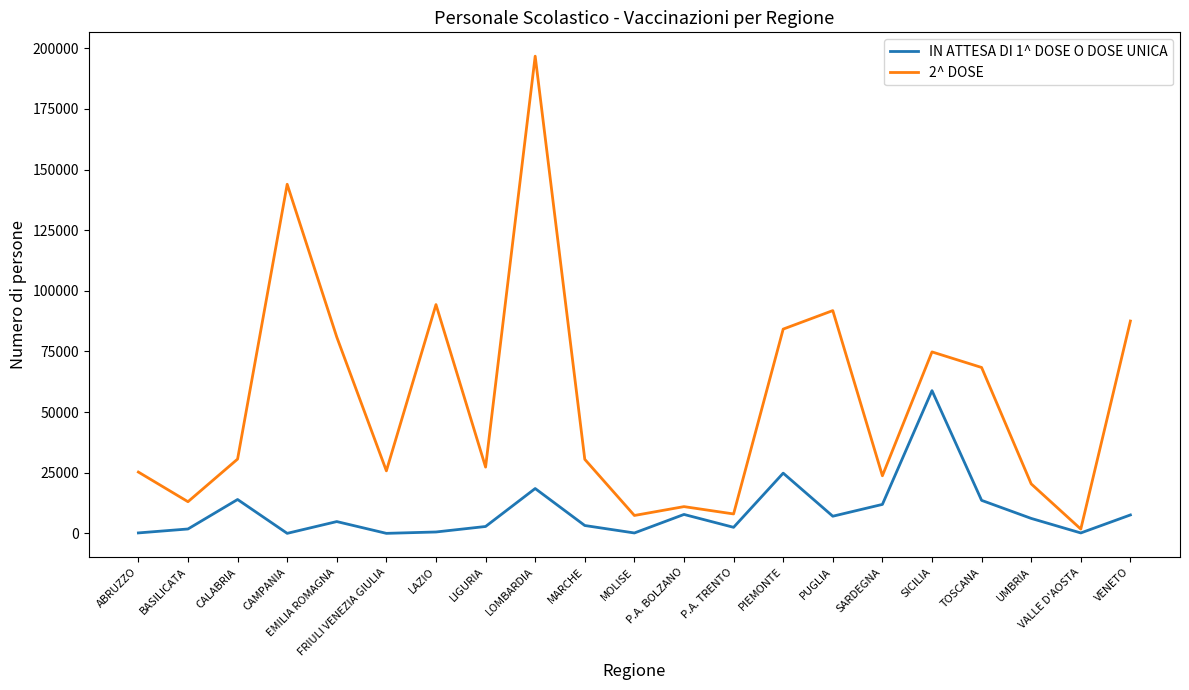

The value of IN ATTESA DI 1^ DOSE O DOSE UNICA at UMBRIA is 6164. True or false?

True